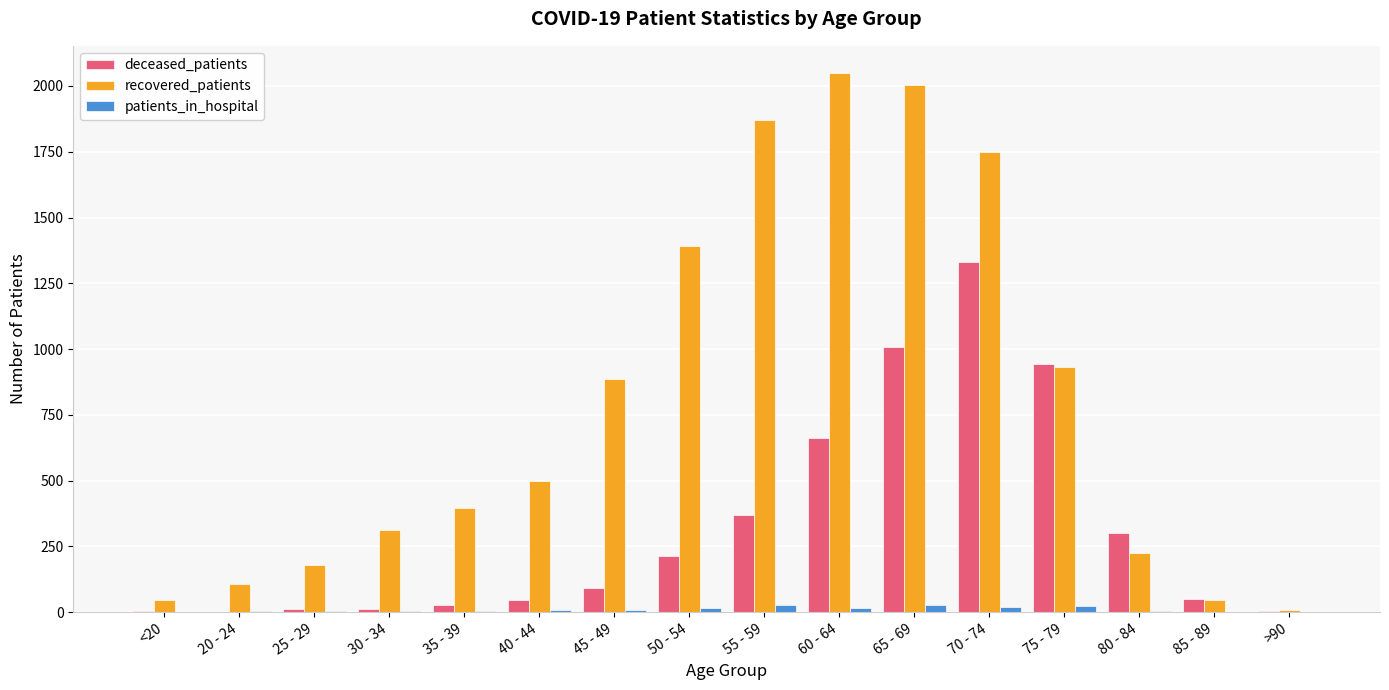

What is the sum of all recovered_patients values?

12699